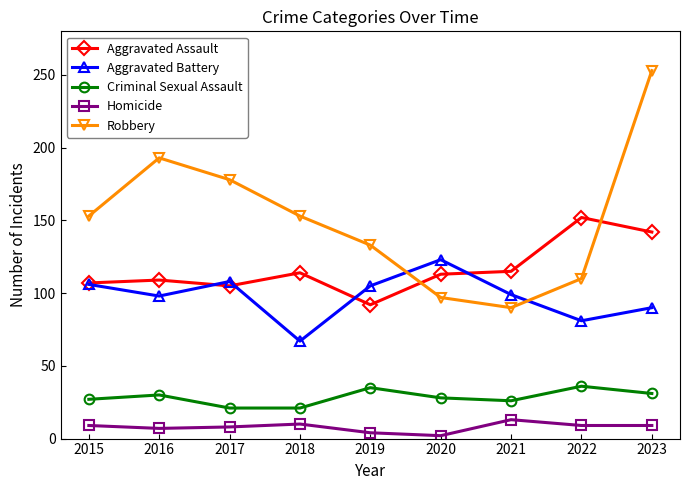

Where do Robbery and Aggravated Battery first cross each other?

2019 and 2020